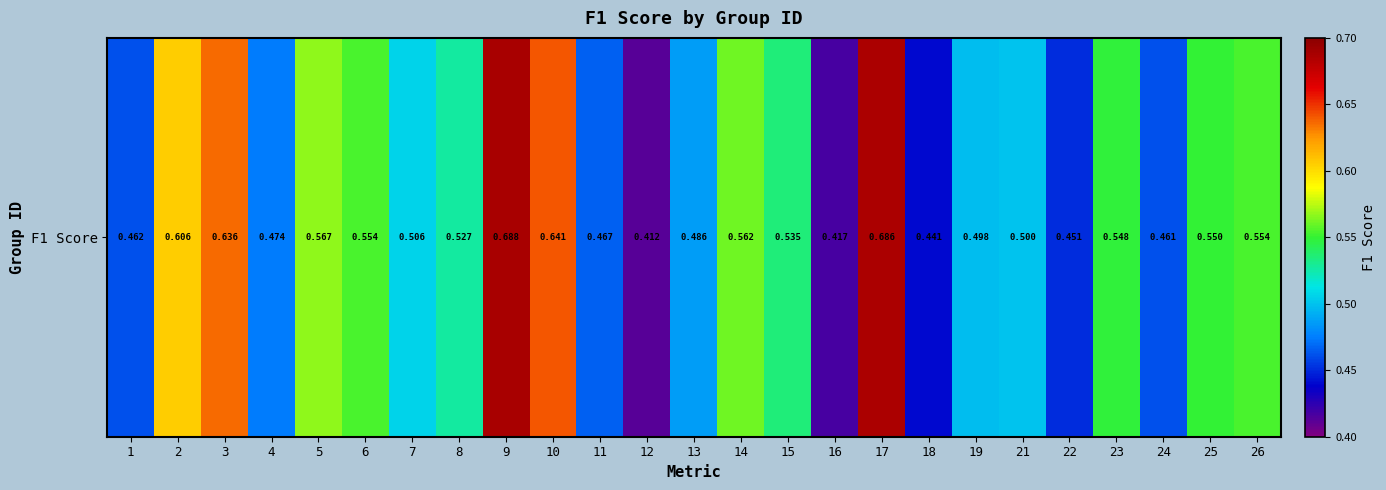

Rank the categories by value from highest to lowest.

9, 17, 10, 3, 2, 5, 14, 26, 6, 25, 23, 15, 8, 7, 21, 19, 13, 4, 11, 1, 24, 22, 18, 16, 12